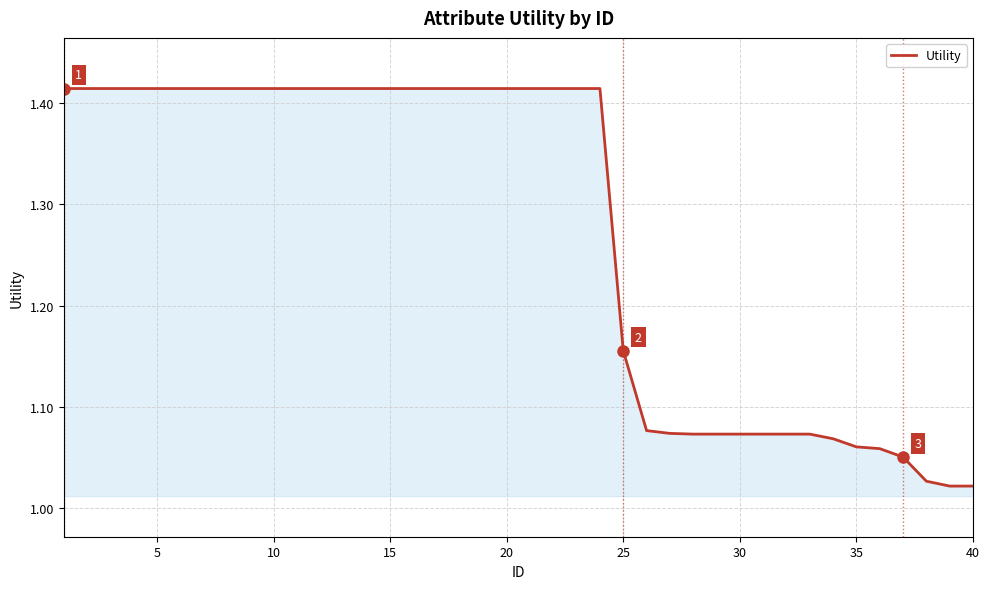

What is the value of the 27th point from the left?

1.1